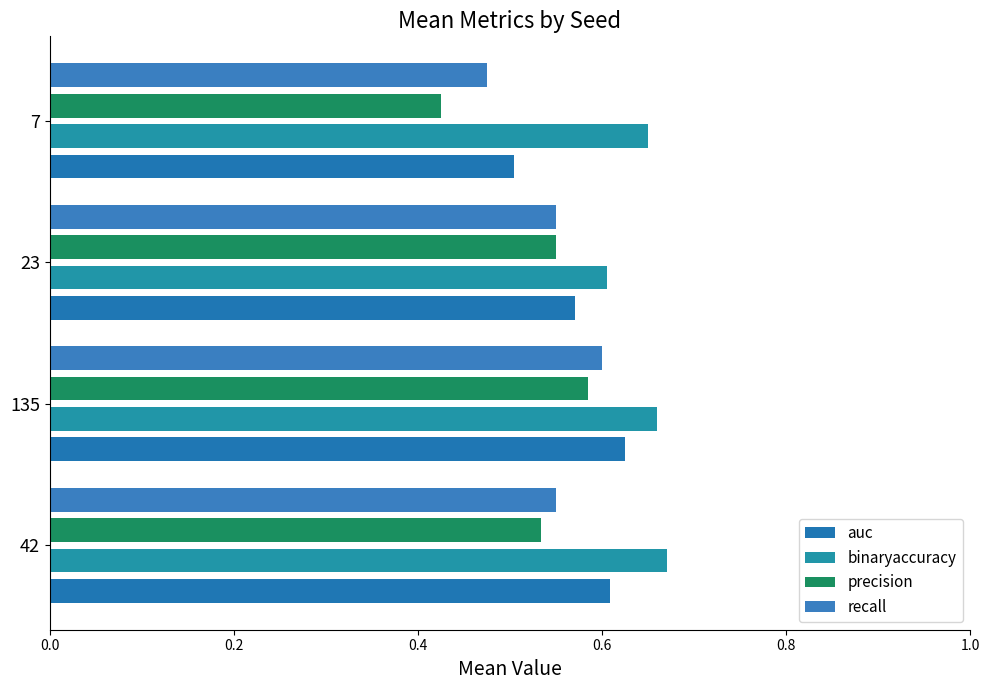

How many data points does each series have?

4